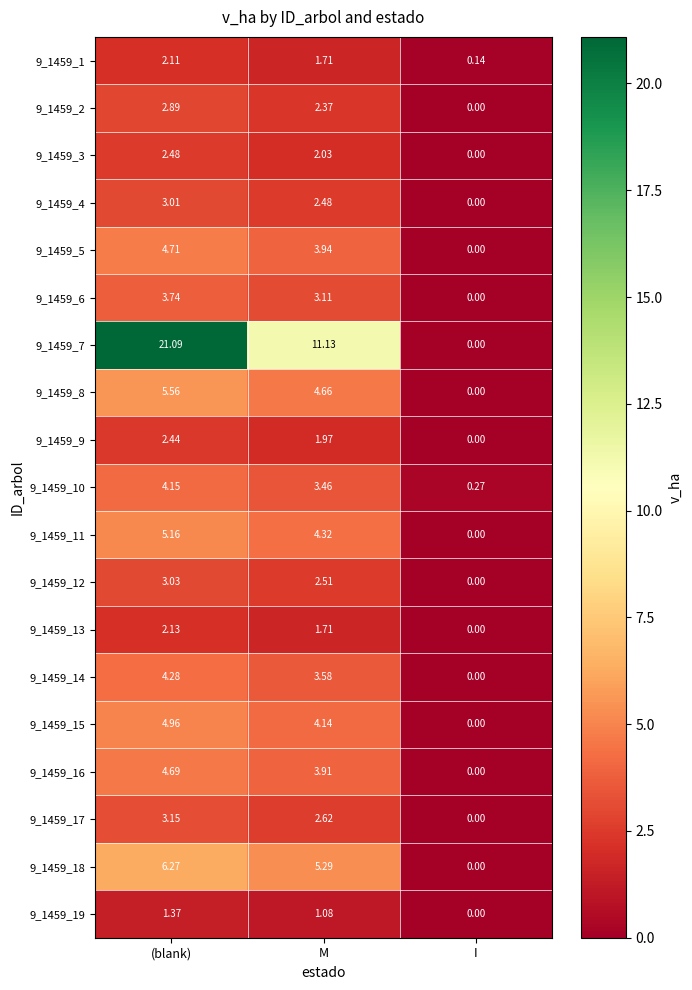

Which series changed the most between (blank) and M?

9_1459_7